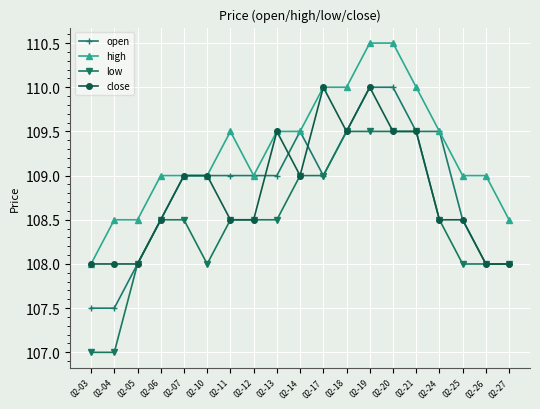

True or false: low and high cross at least once.

False